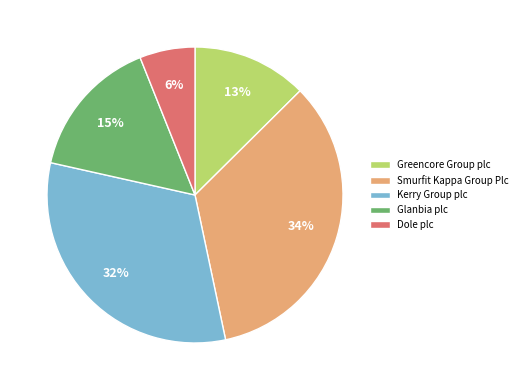

Which category has the smallest portion of the pie?

Dole plc